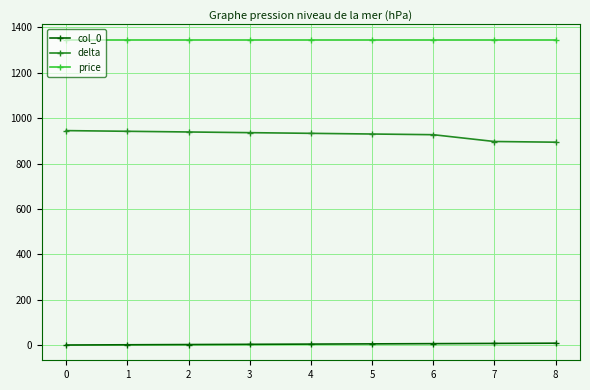

Rank the series by their average value, from lowest to highest.

col_0, delta, price